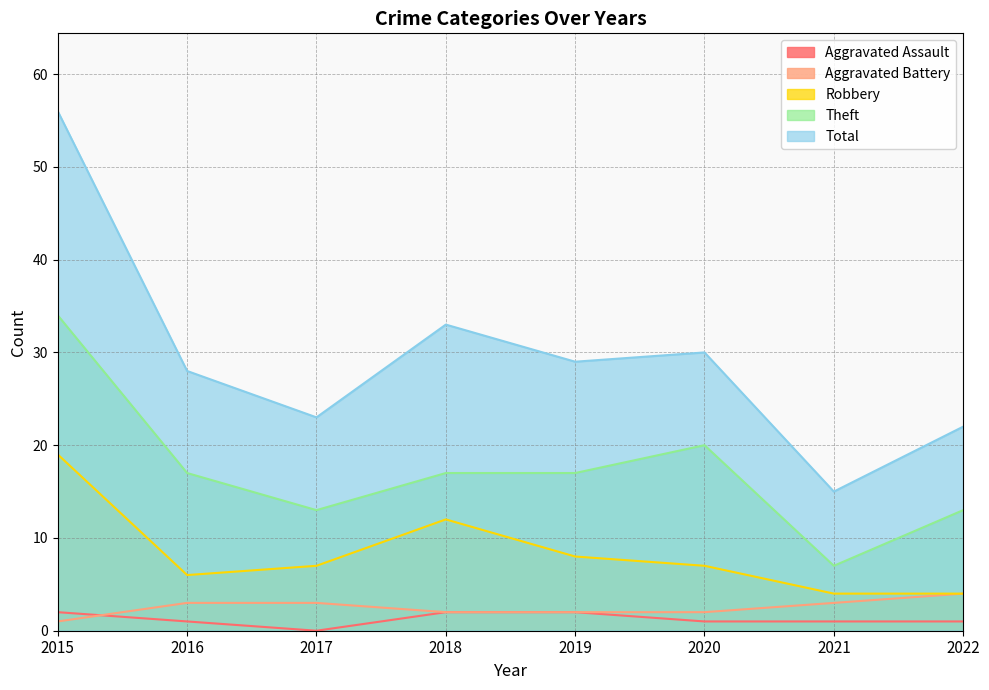

True or false: Robbery and Theft intersect in this chart.

False